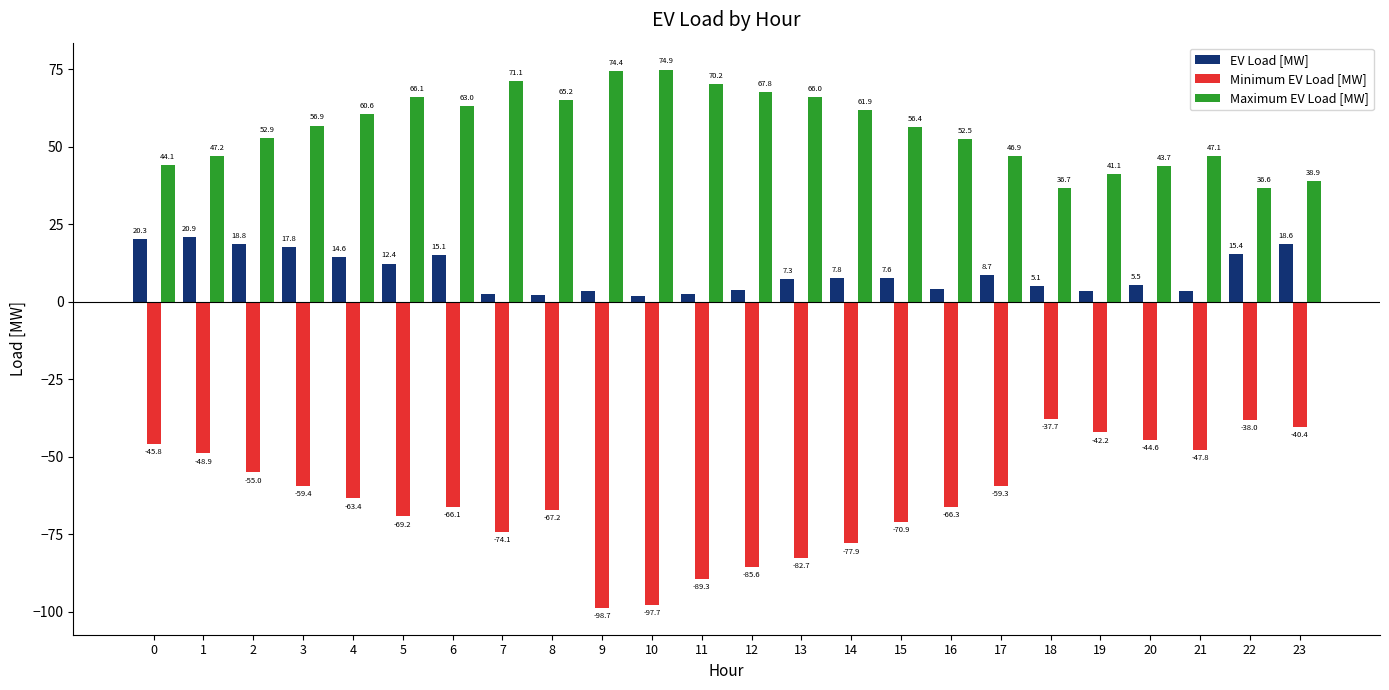

What is the value of the Maximum EV Load [MW] bar at the 9th from the left?

65.2